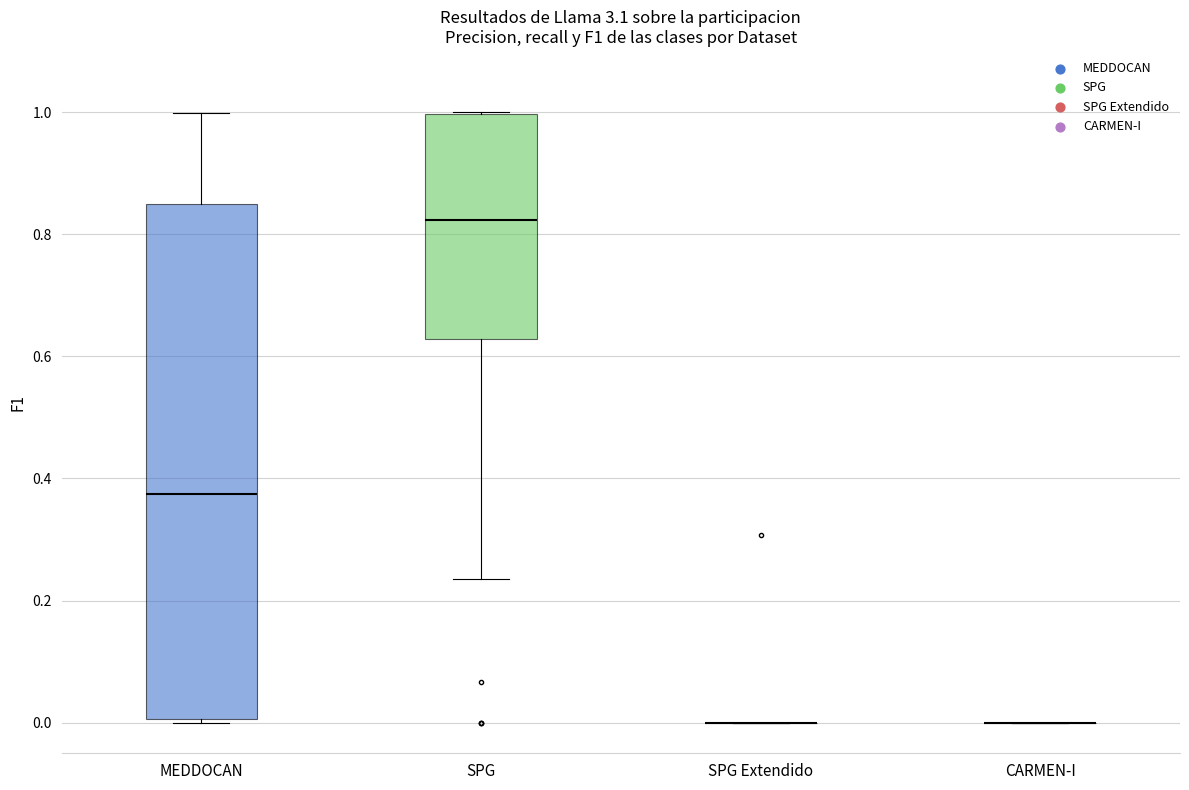

Reading left to right, transcribe this box plot: for each box, give where its median line is, the range the box spans, and where its two whiskers end, as read against the y-axis. The values are not printed on the chart, so give them approximately, as read against the axis.

MEDDOCAN: median 0.38, box 0.00 to 0.84, whiskers 0.00 to 1.00
SPG: median 0.82, box 0.62 to 1.00, whiskers 0.24 to 1.00
SPG Extendido: box collapsed to a line at 0.00, whiskers 0.00 to 0.00
CARMEN-I: box collapsed to a line at 0.00, whiskers 0.00 to 0.00